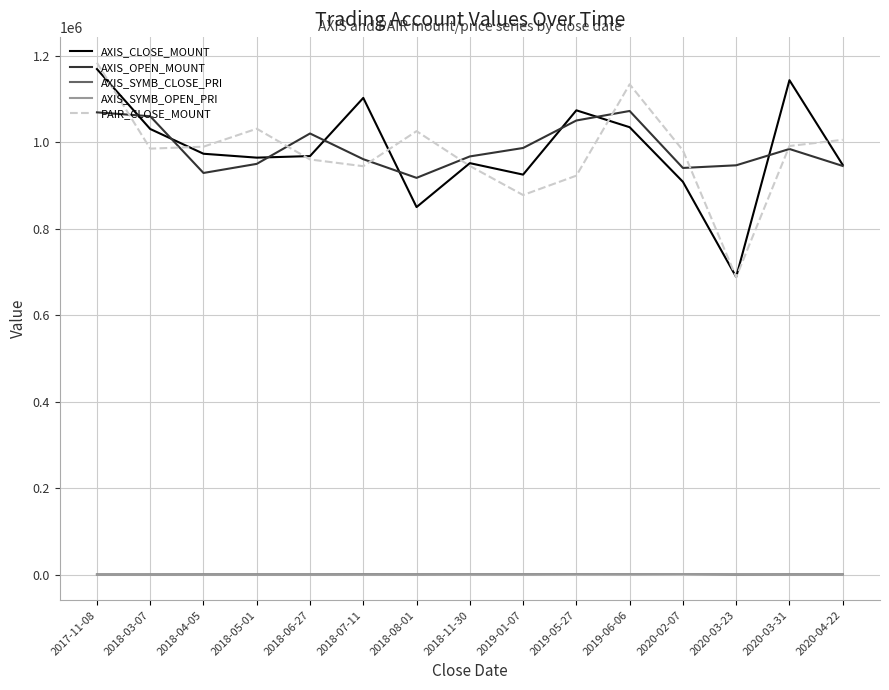

True or false: PAIR_CLOSE_MOUNT has more than 0 interior local peaks.

True